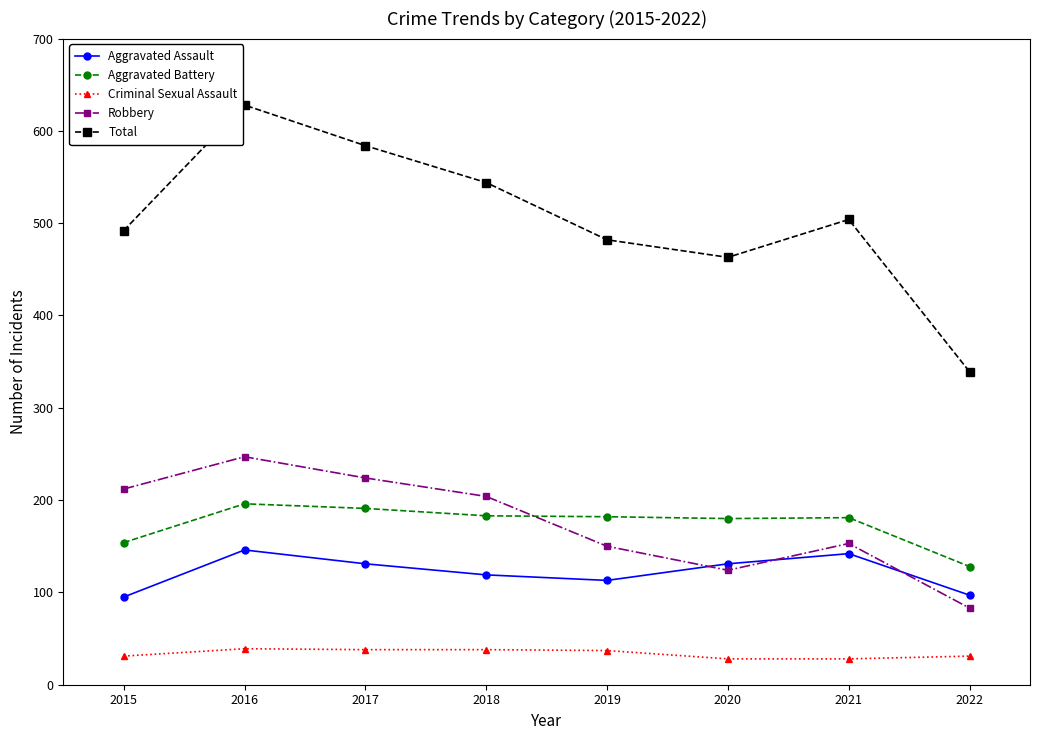

What is the difference between the second highest and second lowest values in the Total series?

121